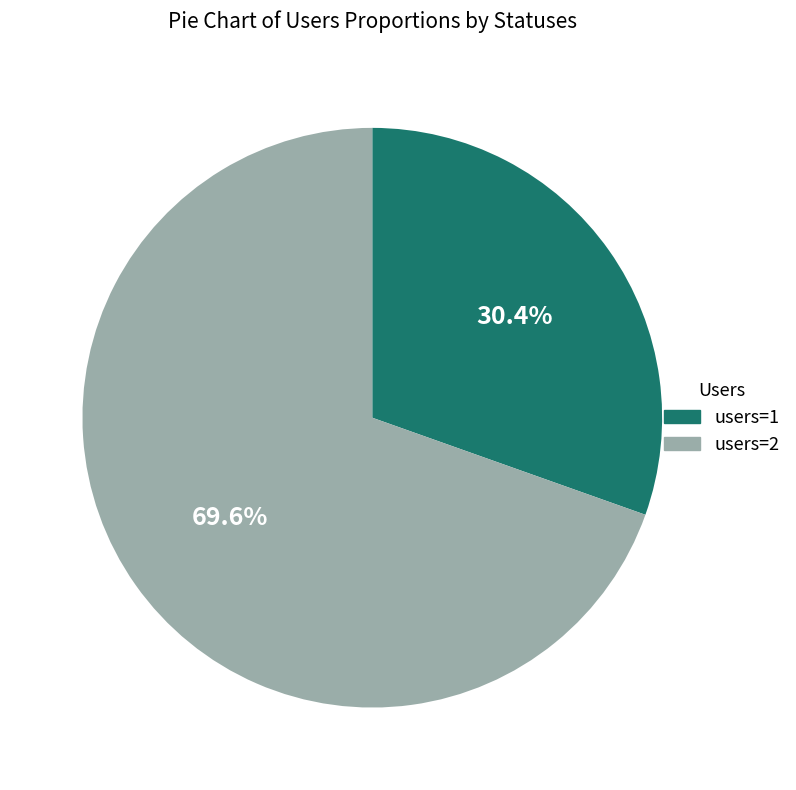

Do users=2 and users=1 together represent more than half of the pie?

Yes